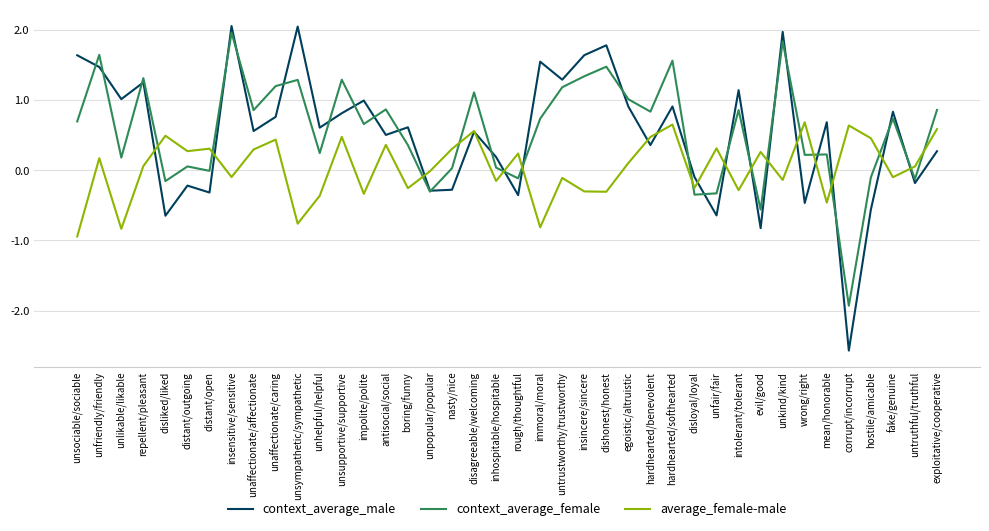

True or false: average_female-male and context_average_male intersect in this chart.

True